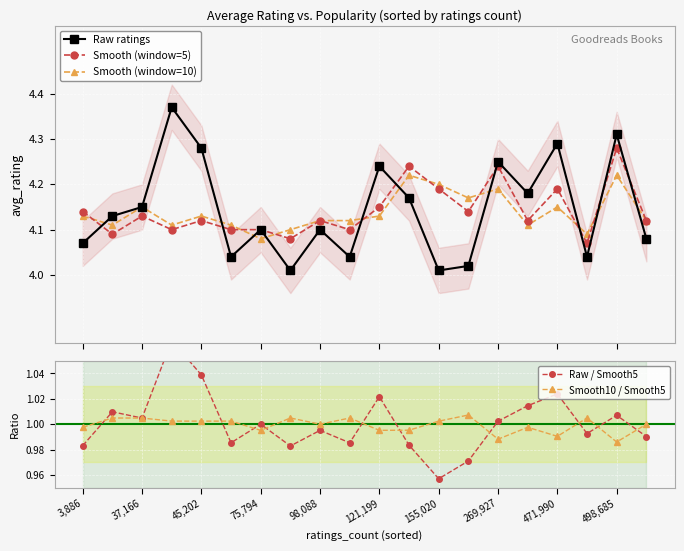

Reading left to right, list all the values displayed in this chart.

Raw ratings: 4.1	4.1	4.2	4.4	4.3	4.0	4.1	4.0	4.1	4.0	4.2	4.2	4.0	4.0	4.2	4.2	4.3	4.0	4.3	4.1
Smooth (window=5): 4.1	4.1	4.1	4.1	4.1	4.1	4.1	4.1	4.1	4.1	4.2	4.2	4.2	4.1	4.2	4.1	4.2	4.1	4.3	4.1
Smooth (window=10): 4.1	4.1	4.2	4.1	4.1	4.1	4.1	4.1	4.1	4.1	4.1	4.2	4.2	4.2	4.2	4.1	4.2	4.1	4.2	4.1
Raw / Smooth5: 1.0	1.0	1.0	1.1	1.0	1.0	1.0	1.0	1.0	1.0	1.0	1.0	1.0	1.0	1.0	1.0	1.0	1.0	1.0	1.0
Smooth10 / Smooth5: 1.0	1.0	1.0	1.0	1.0	1.0	1.0	1.0	1.0	1.0	1.0	1.0	1.0	1.0	1.0	1.0	1.0	1.0	1.0	1.0